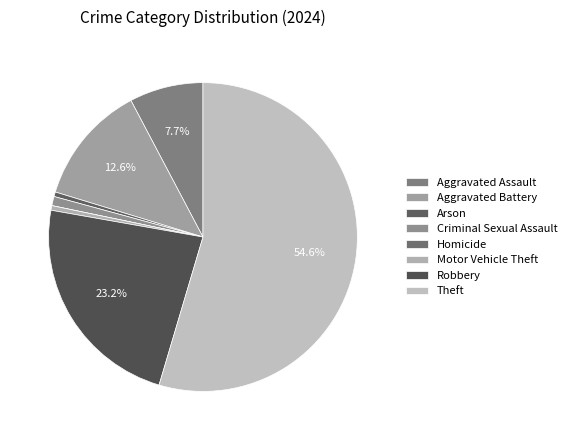

True or false: Robbery accounts for 23% of the total.

True